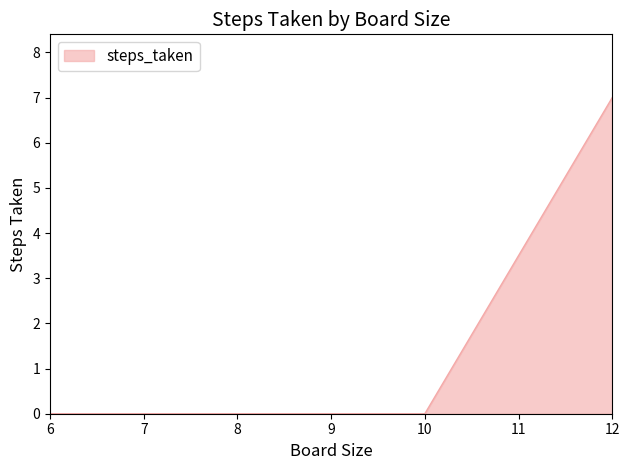

What is the difference between the maximum and second lowest values?

7